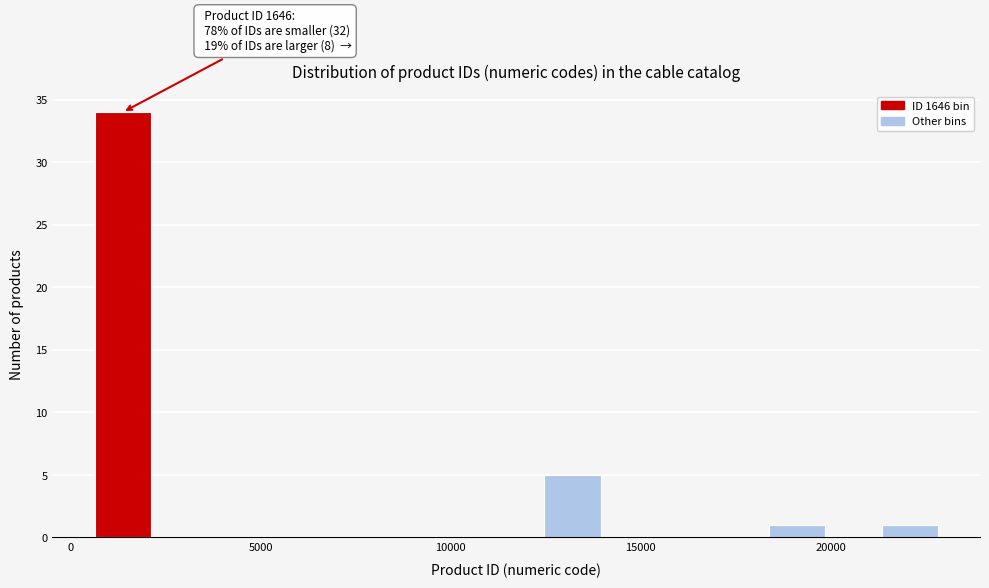

Read against the x-axis, roughly where is the centre of the tallest bar?

1500